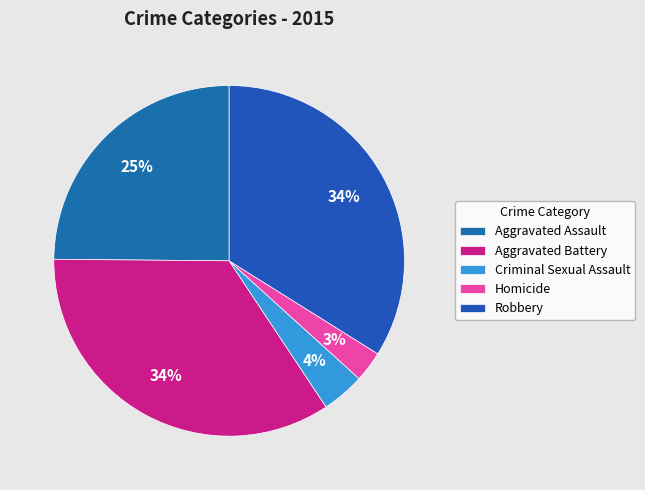

How many slices are in this pie chart?

5